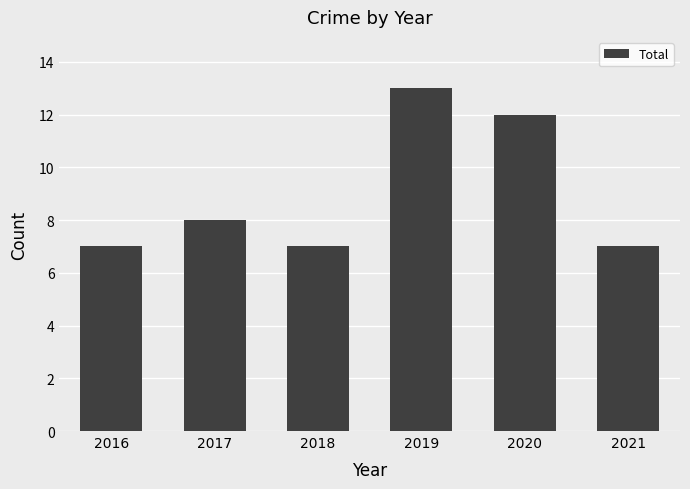

True or false: the data shows 7 at 2018.

True